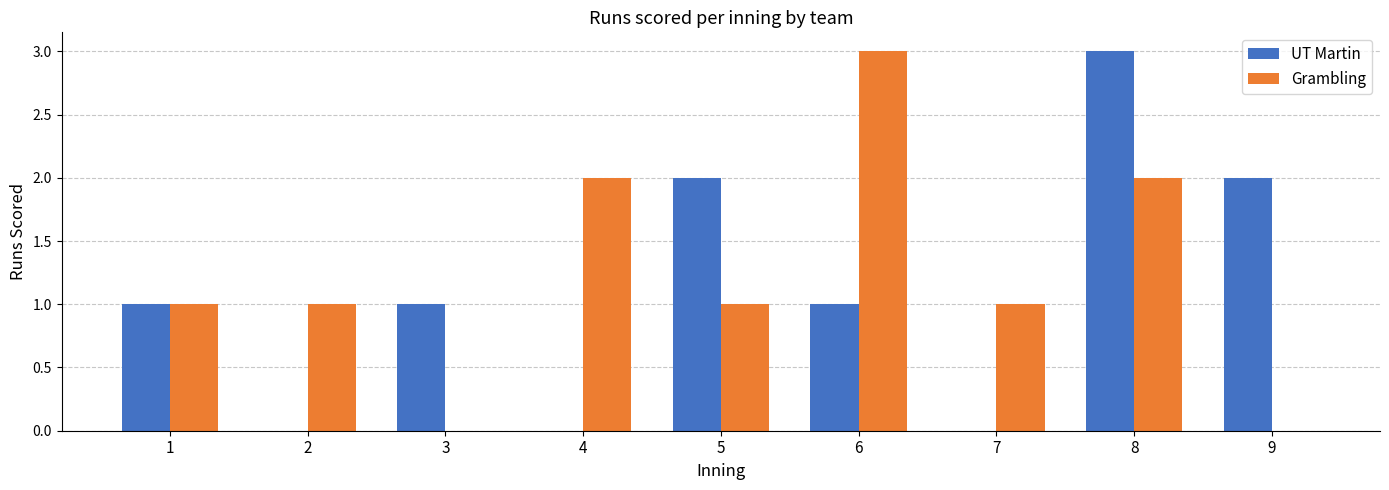

What is the average value of the Grambling series?

1